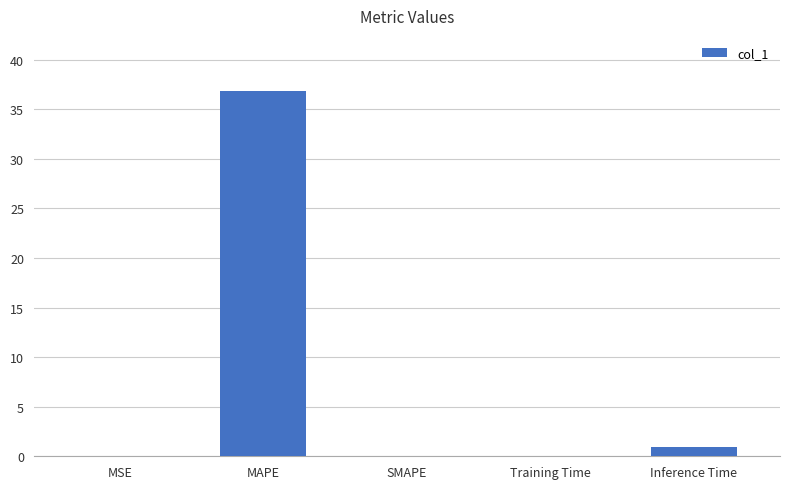

Where is the data nearest to the value 18?

Inference Time